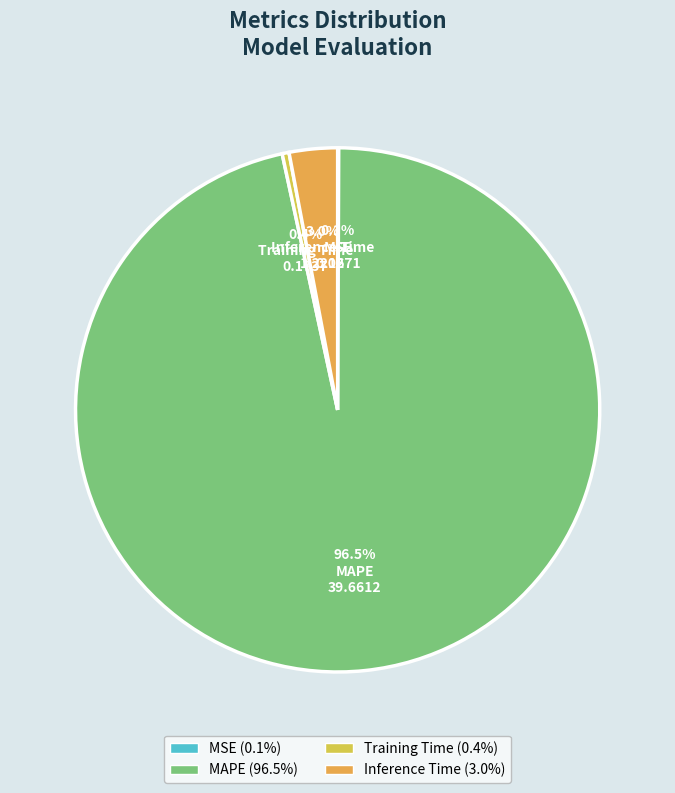

Combined, do MSE and MAPE account for over 50%?

Yes